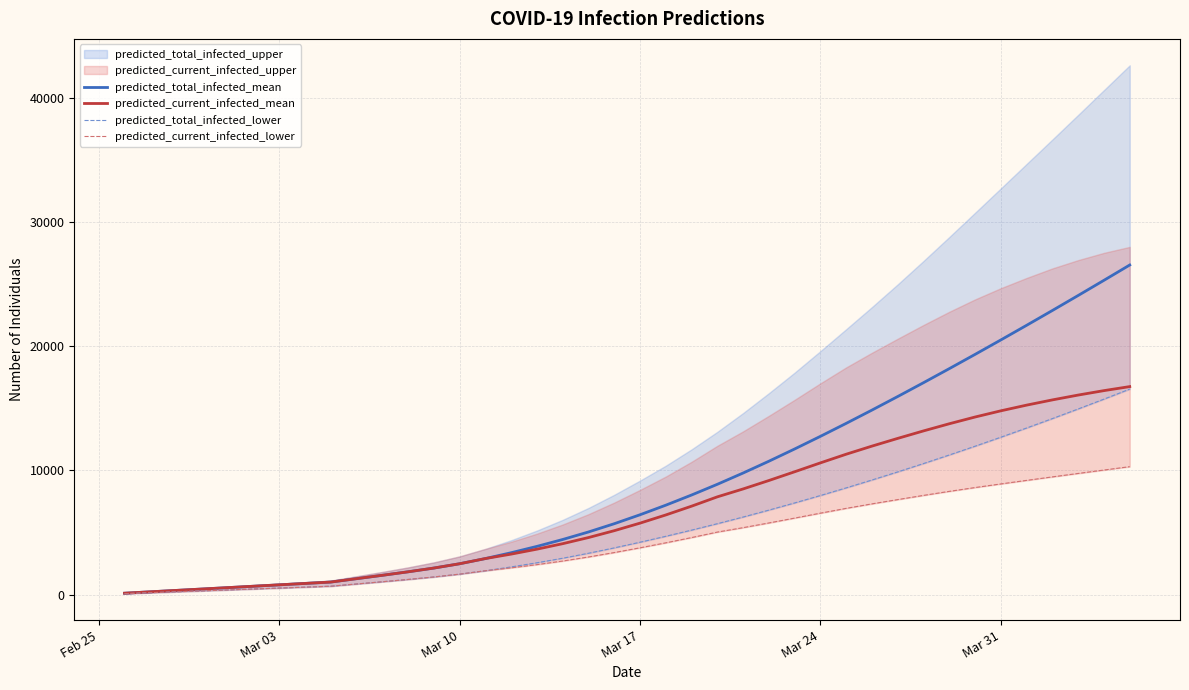

What is the maximum value for predicted_total_infected_mean?

26524